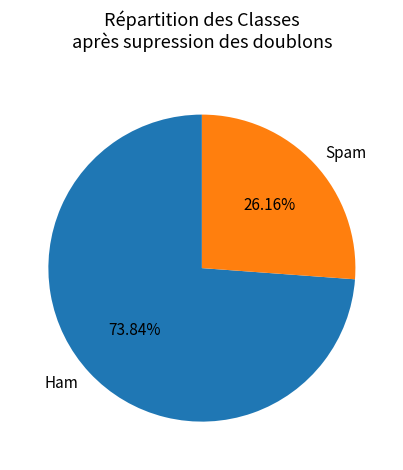

Does any single category account for the majority?

Yes